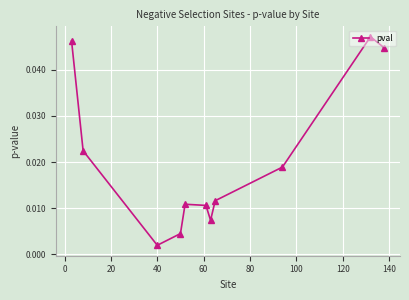

How many points are higher than both their immediate neighbors (excluding endpoints)?

2